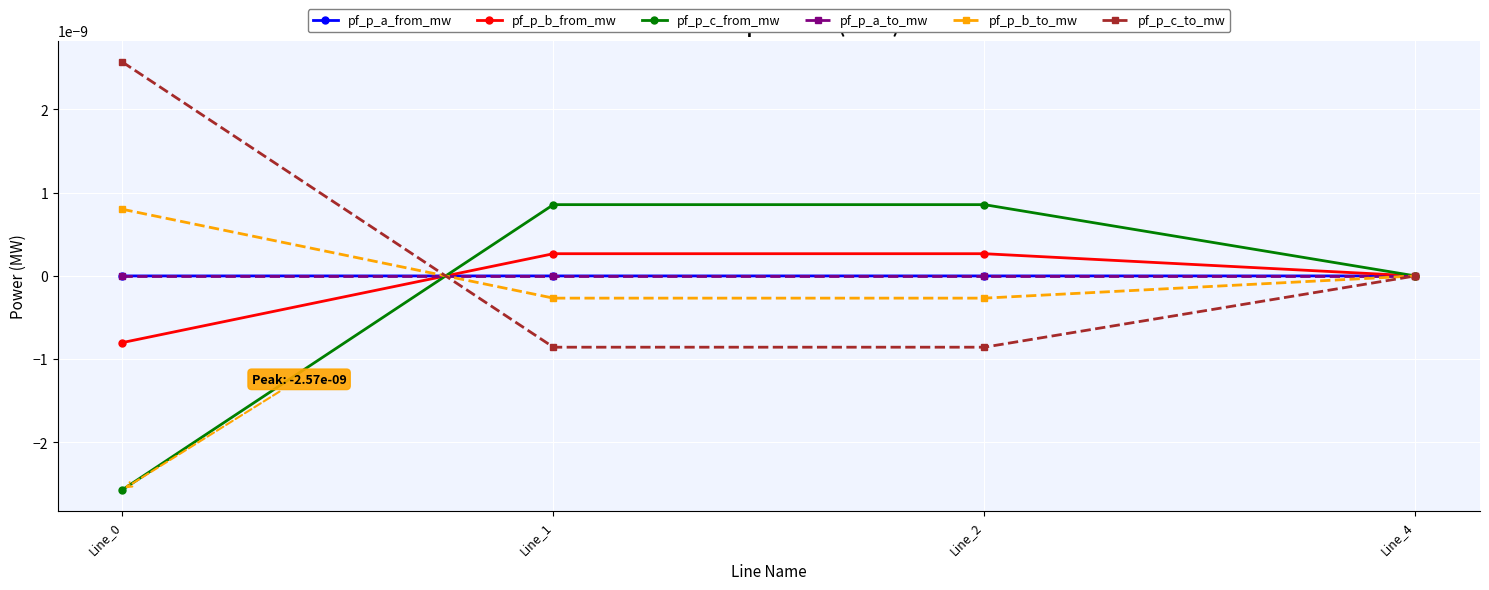

The value of pf_p_b_from_mw at Line_2 is 0.0. True or false?

True